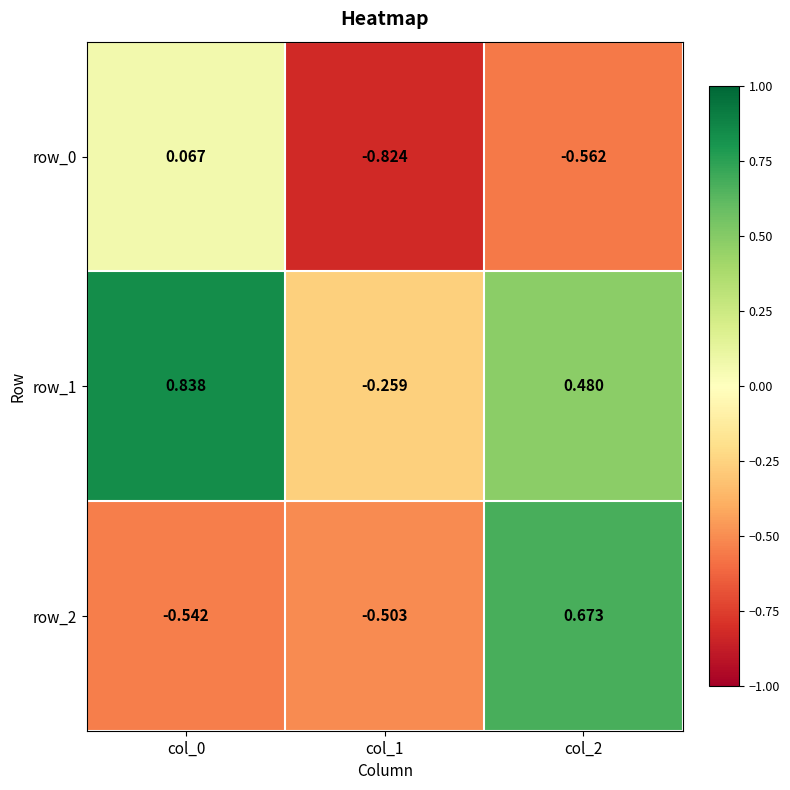

Is the value of row_2 at col_2 greater than the value of row_0 at col_2?

Yes